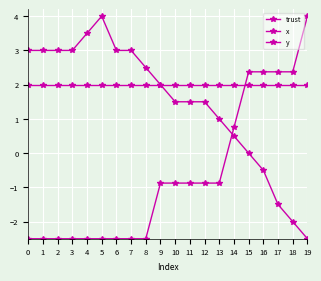

List the series in order of their overall mean, lowest first.

y, x, trust